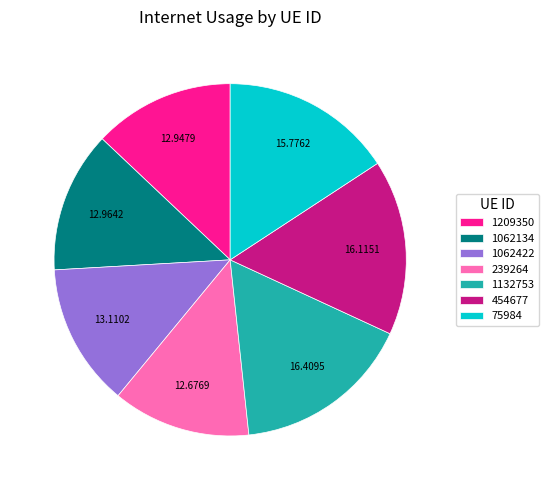

Which has a higher value, 1132753 or 239264?

1132753